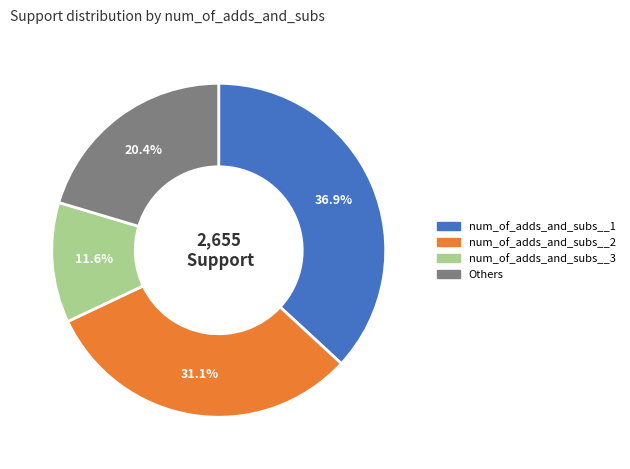

Does any single category account for the majority?

No